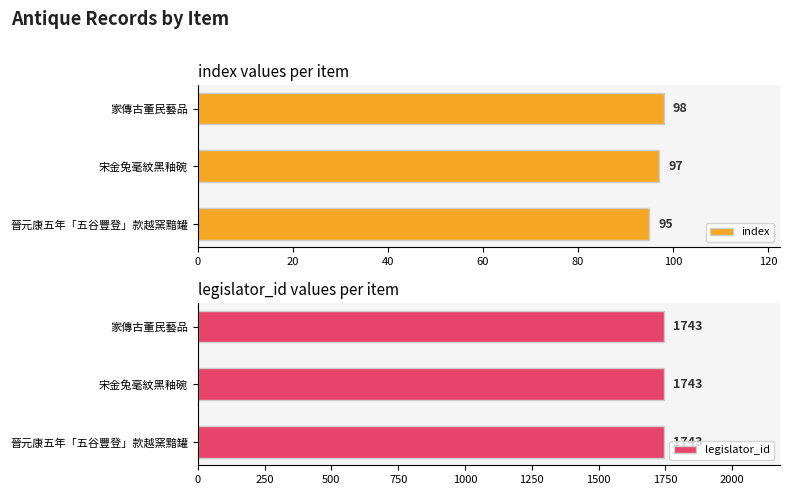

How many values in the index series exceed 97?

1